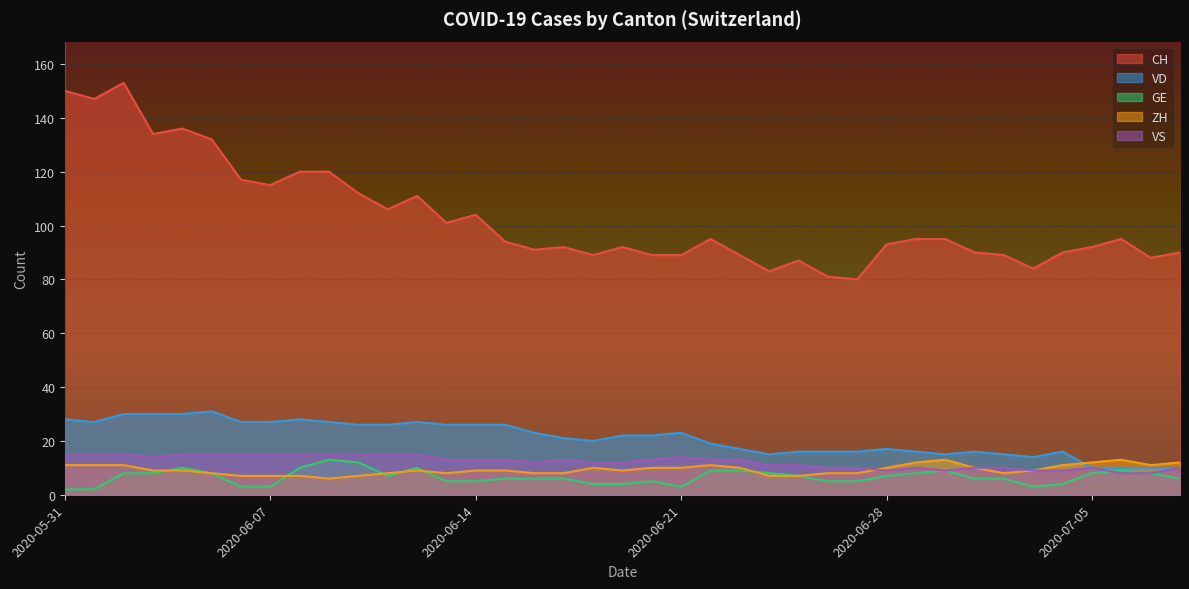

Where is GE nearest to the value 7?

2020-06-11